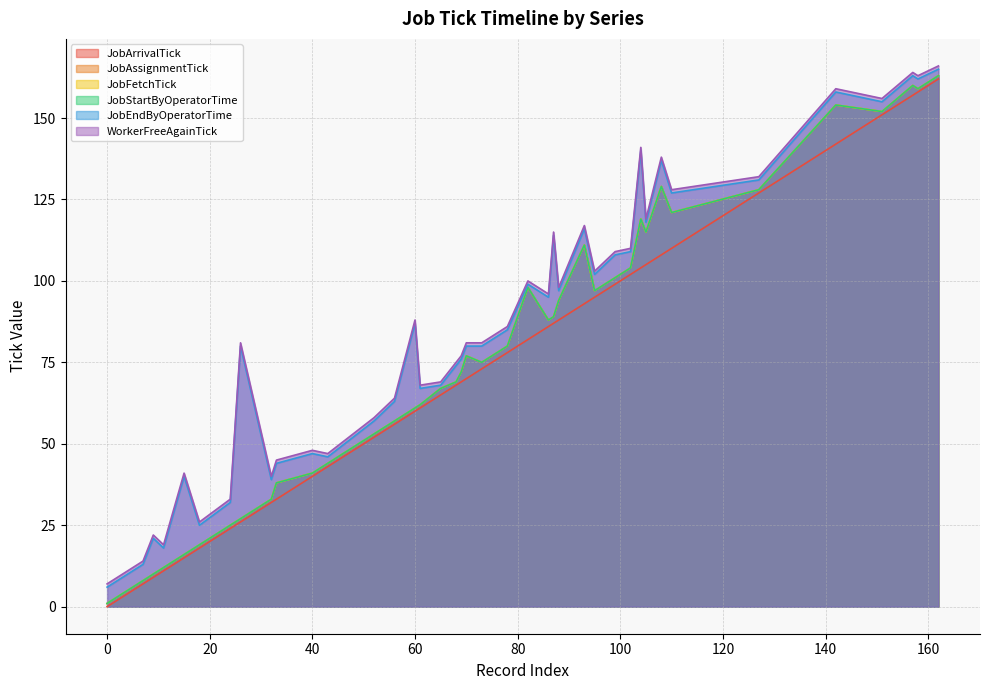

True or false: JobAssignmentTick and JobArrivalTick intersect in this chart.

False